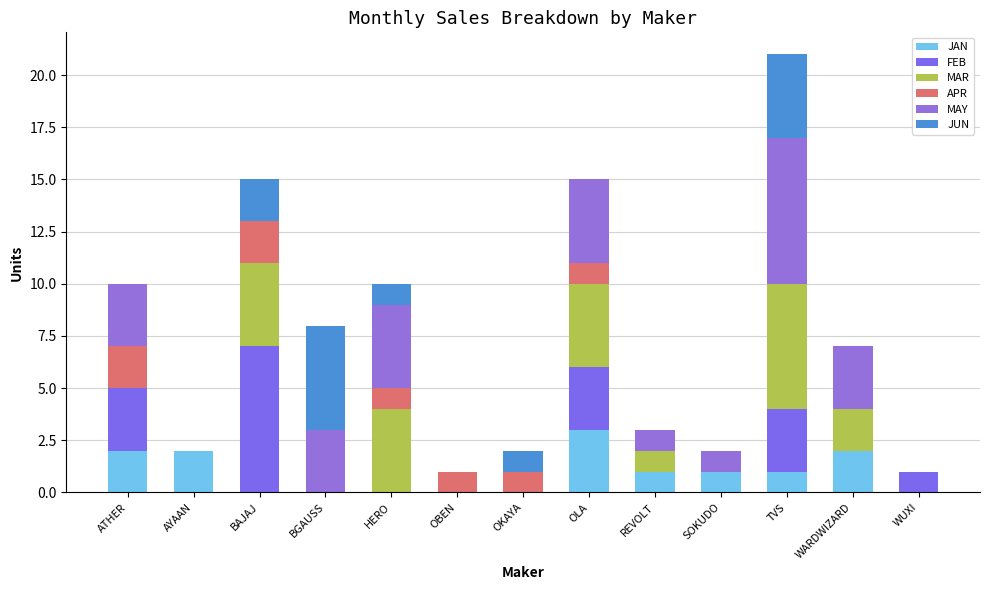

How many series are shown in this chart?

6